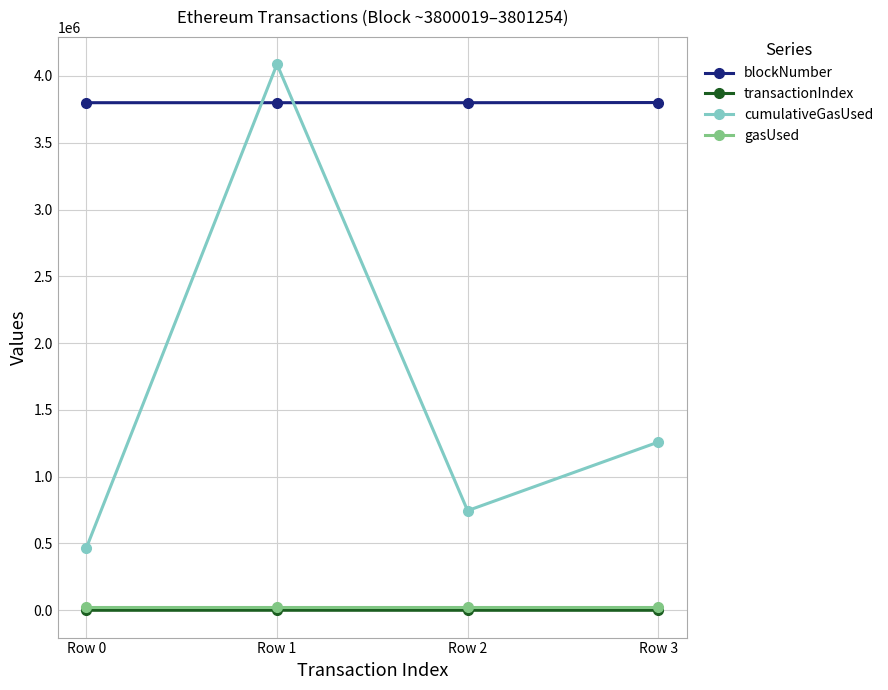

Is the value of transactionIndex at Row 1 greater than the value of blockNumber at Row 0?

No